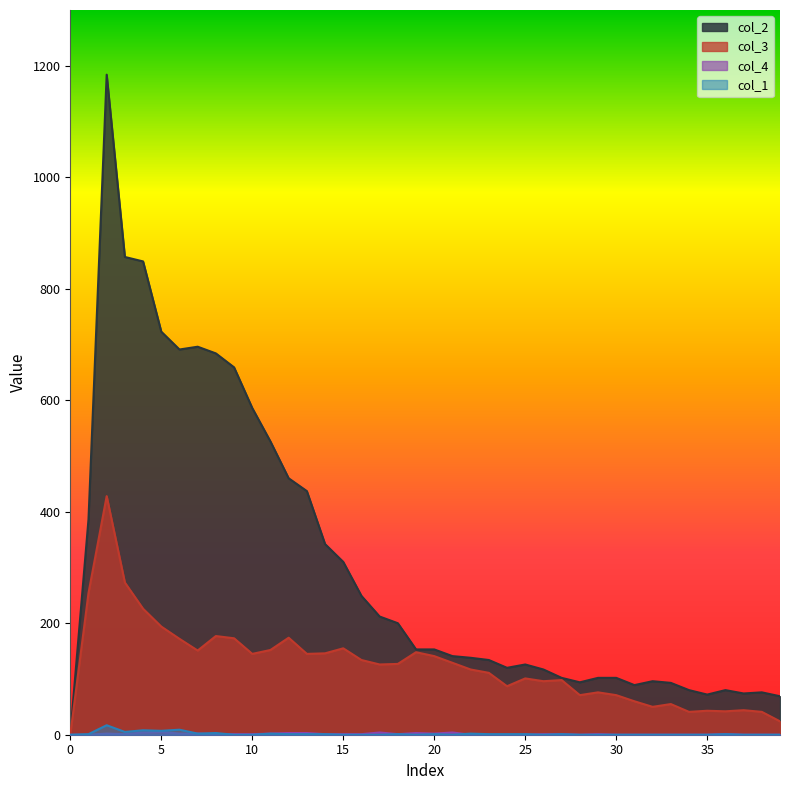

Count the number of categories in the chart.

40